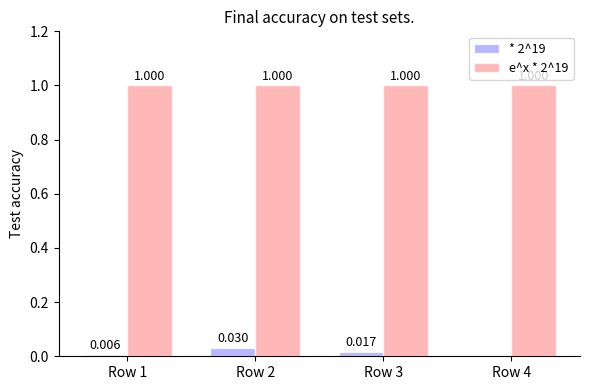

Is the value of * 2^19 at Row 2 greater than the value of e^x * 2^19 at Row 3?

No